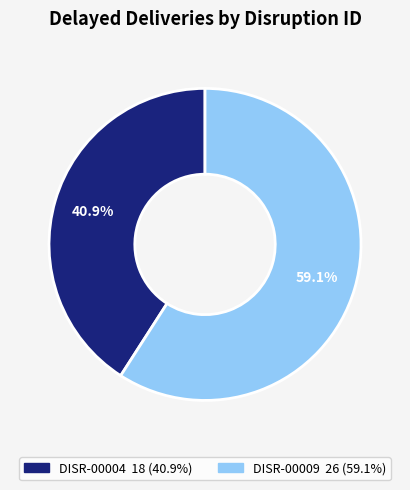

How many slices are in this pie chart?

2